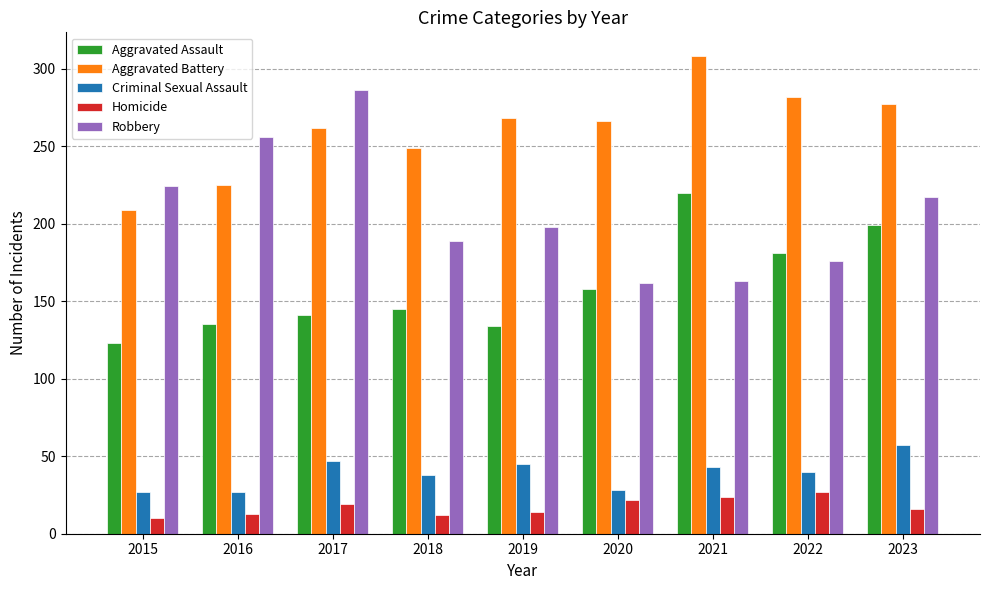

At which label does Criminal Sexual Assault first exceed 40?

2017